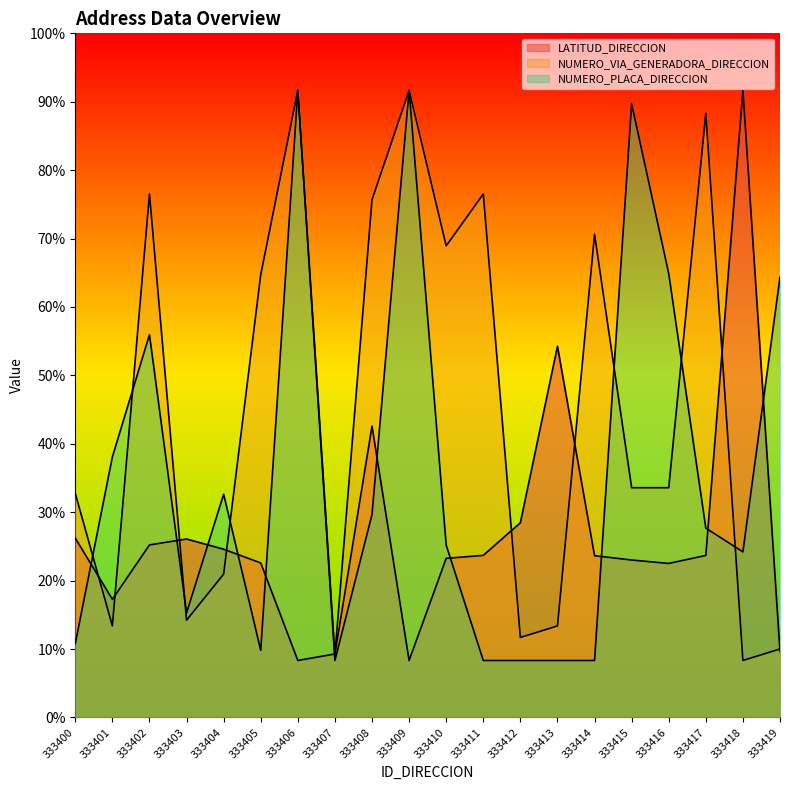

Reading left to right, transcribe all the data shown in this chart.

LATITUD_DIRECCION: 333400=3.1	333401=2.1	333402=3.0	333403=3.1	333404=3.0	333405=2.7	333406=1.0	333407=1.1	333408=5.1	333409=1.0	333410=2.8	333411=2.8	333412=3.4	333413=6.5	333414=2.8	333415=2.8	333416=2.7	333417=2.8	333418=11.0	333419=1.2
NUMERO_VIA_GENERADORA_DIRECCION: 333400=3.9	333401=1.6	333402=9.2	333403=1.7	333404=2.5	333405=7.8	333406=11.0	333407=1.1	333408=9.1	333409=11.0	333410=8.3	333411=9.2	333412=1.4	333413=1.6	333414=8.5	333415=4.0	333416=4.0	333417=10.6	333418=1.0	333419=1.2
NUMERO_PLACA_DIRECCION: 333400=1.3	333401=4.6	333402=6.7	333403=1.8	333404=3.9	333405=1.2	333406=11.0	333407=1.0	333408=3.6	333409=11.0	333410=3.0	333411=1.0	333412=1.0	333413=1.0	333414=1.0	333415=10.8	333416=7.8	333417=3.3	333418=2.9	333419=7.7